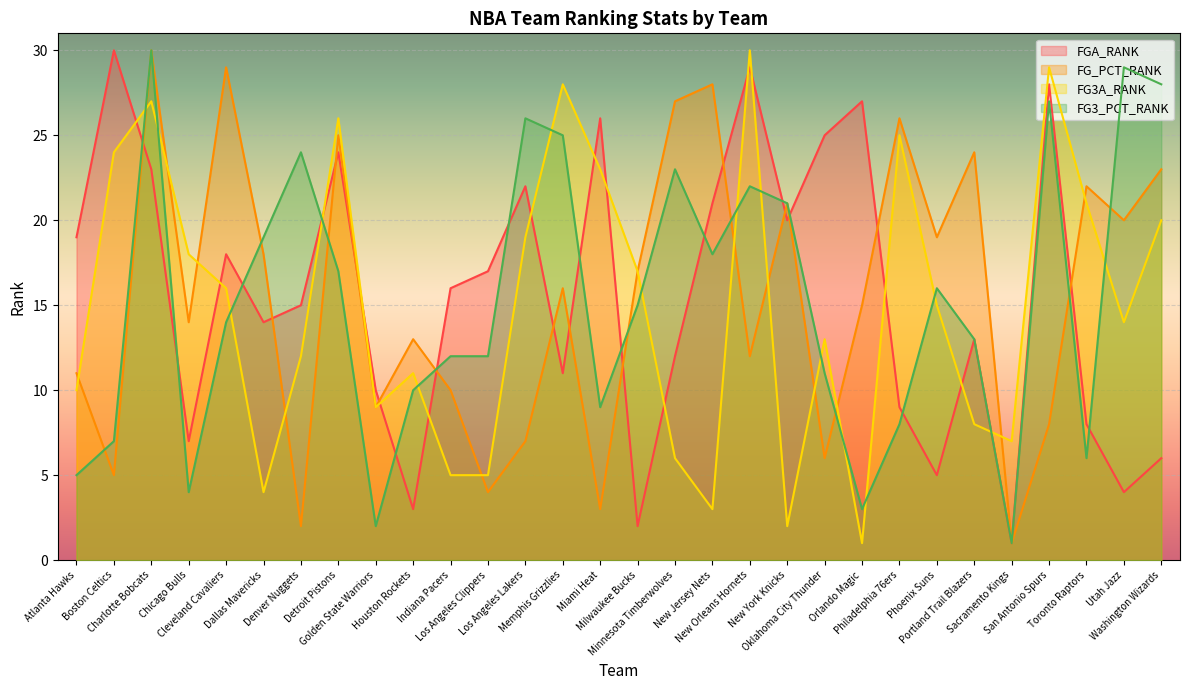

Which series changed the most between Denver Nuggets and Memphis Grizzlies?

FG3A_RANK